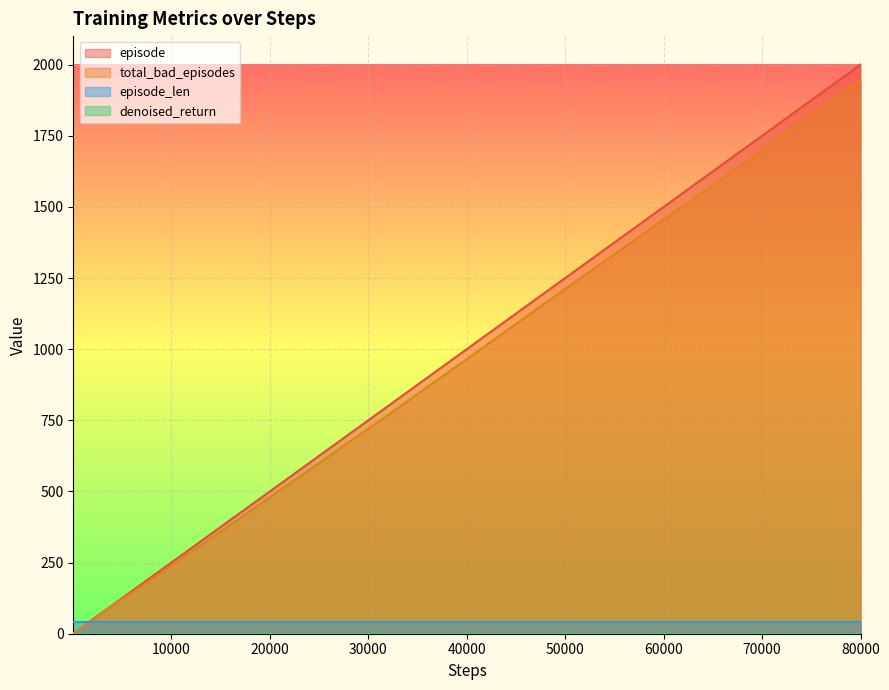

What is the total value across all series at 80000?

3986